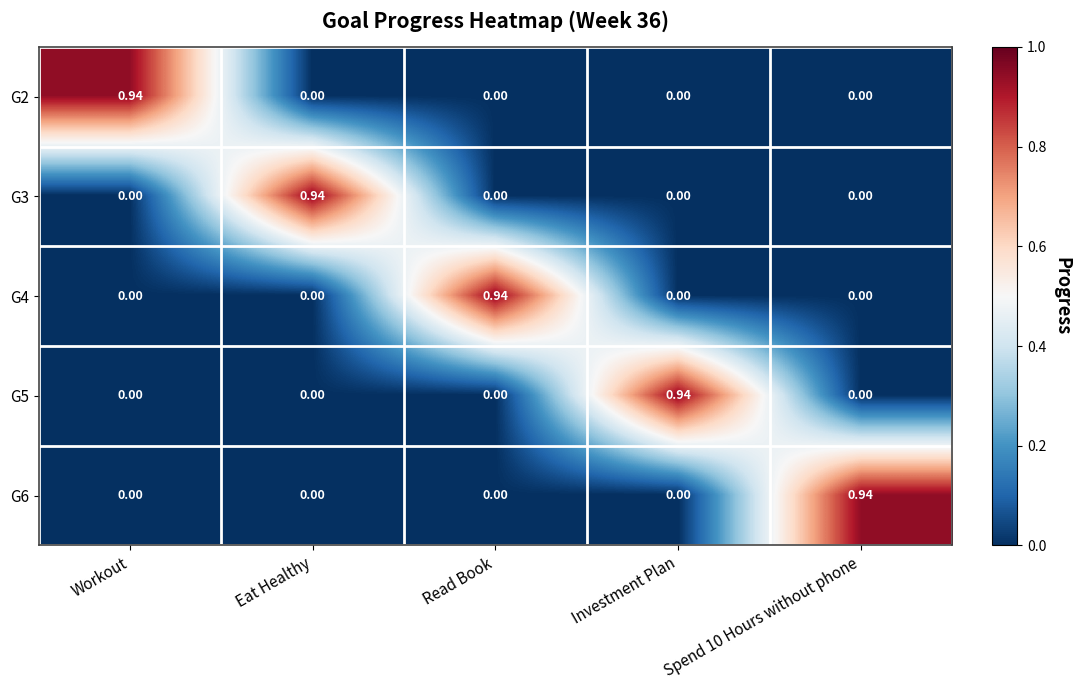

Which category has the highest value in the G5 series?

Investment Plan